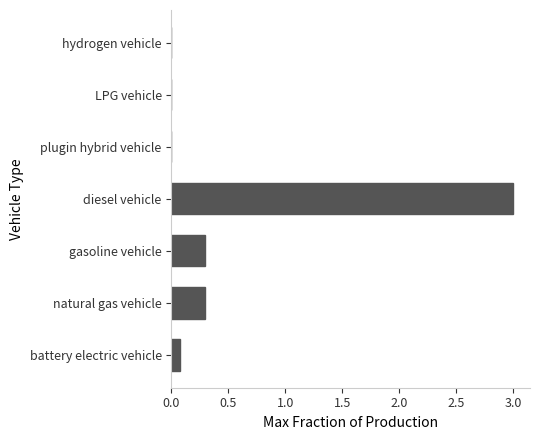

Reading bottom to top, extract all data points from this chart.

battery electric vehicle=0.1	natural gas vehicle=0.3	gasoline vehicle=0.3	diesel vehicle=3.0	plugin hybrid vehicle=0.0	LPG vehicle=0.0	hydrogen vehicle=0.0